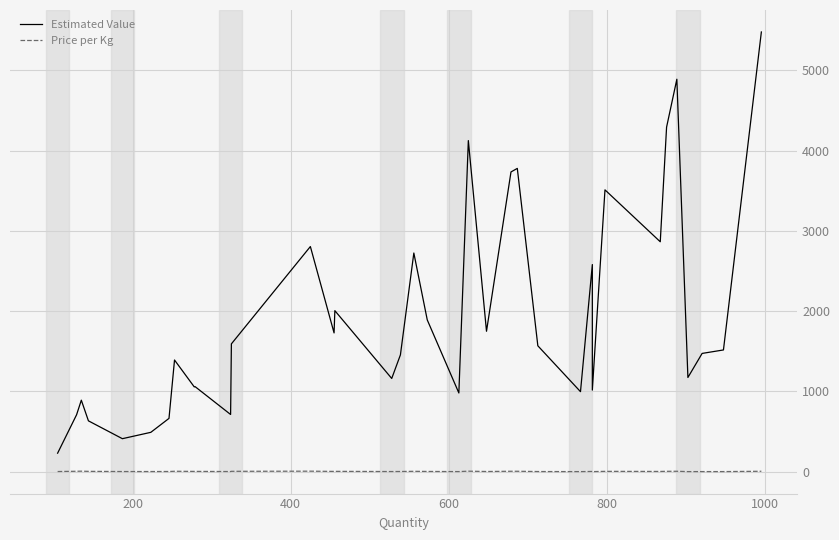

Which series has the widest spread of values?

Estimated Value